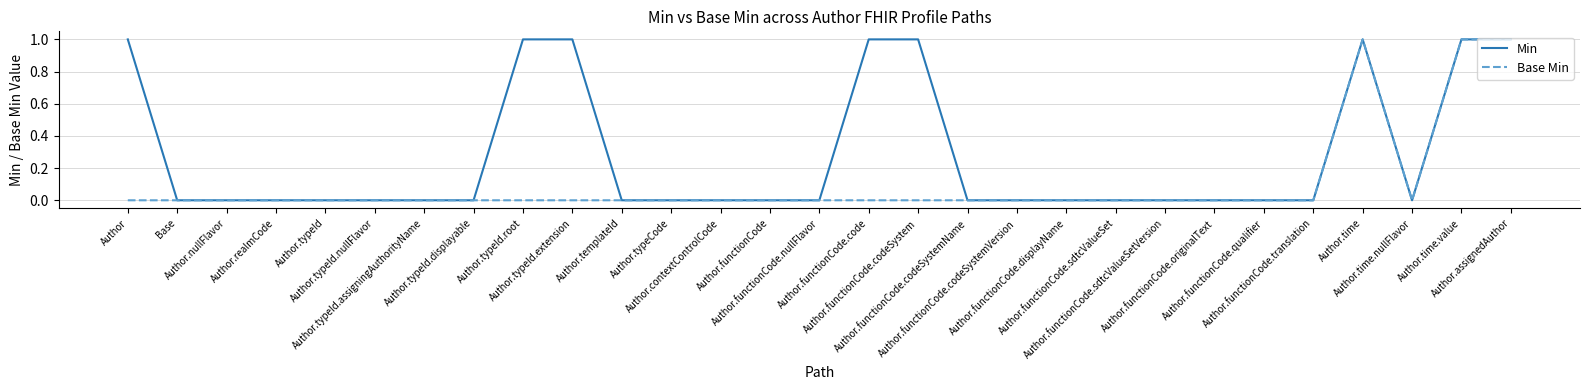

How many Base Min values are between 0 and 1?

29